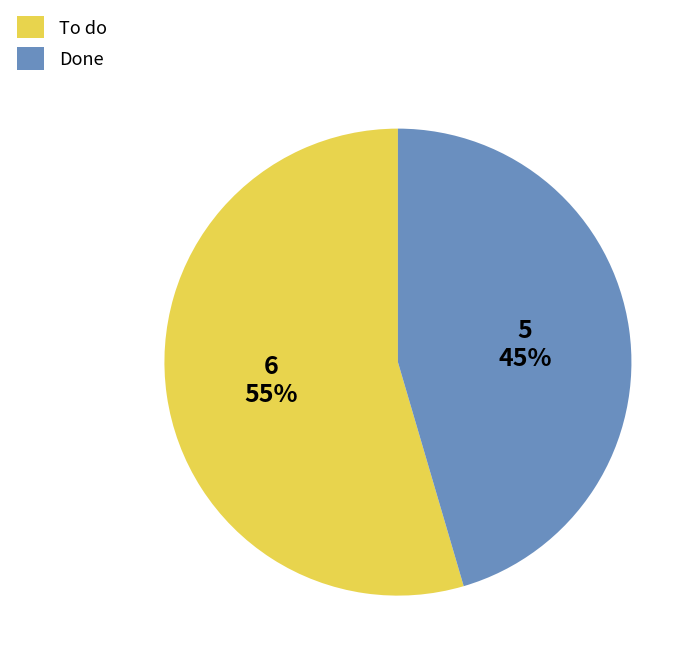

To the nearest percent, what is the combined percentage of To do and Done?

100%